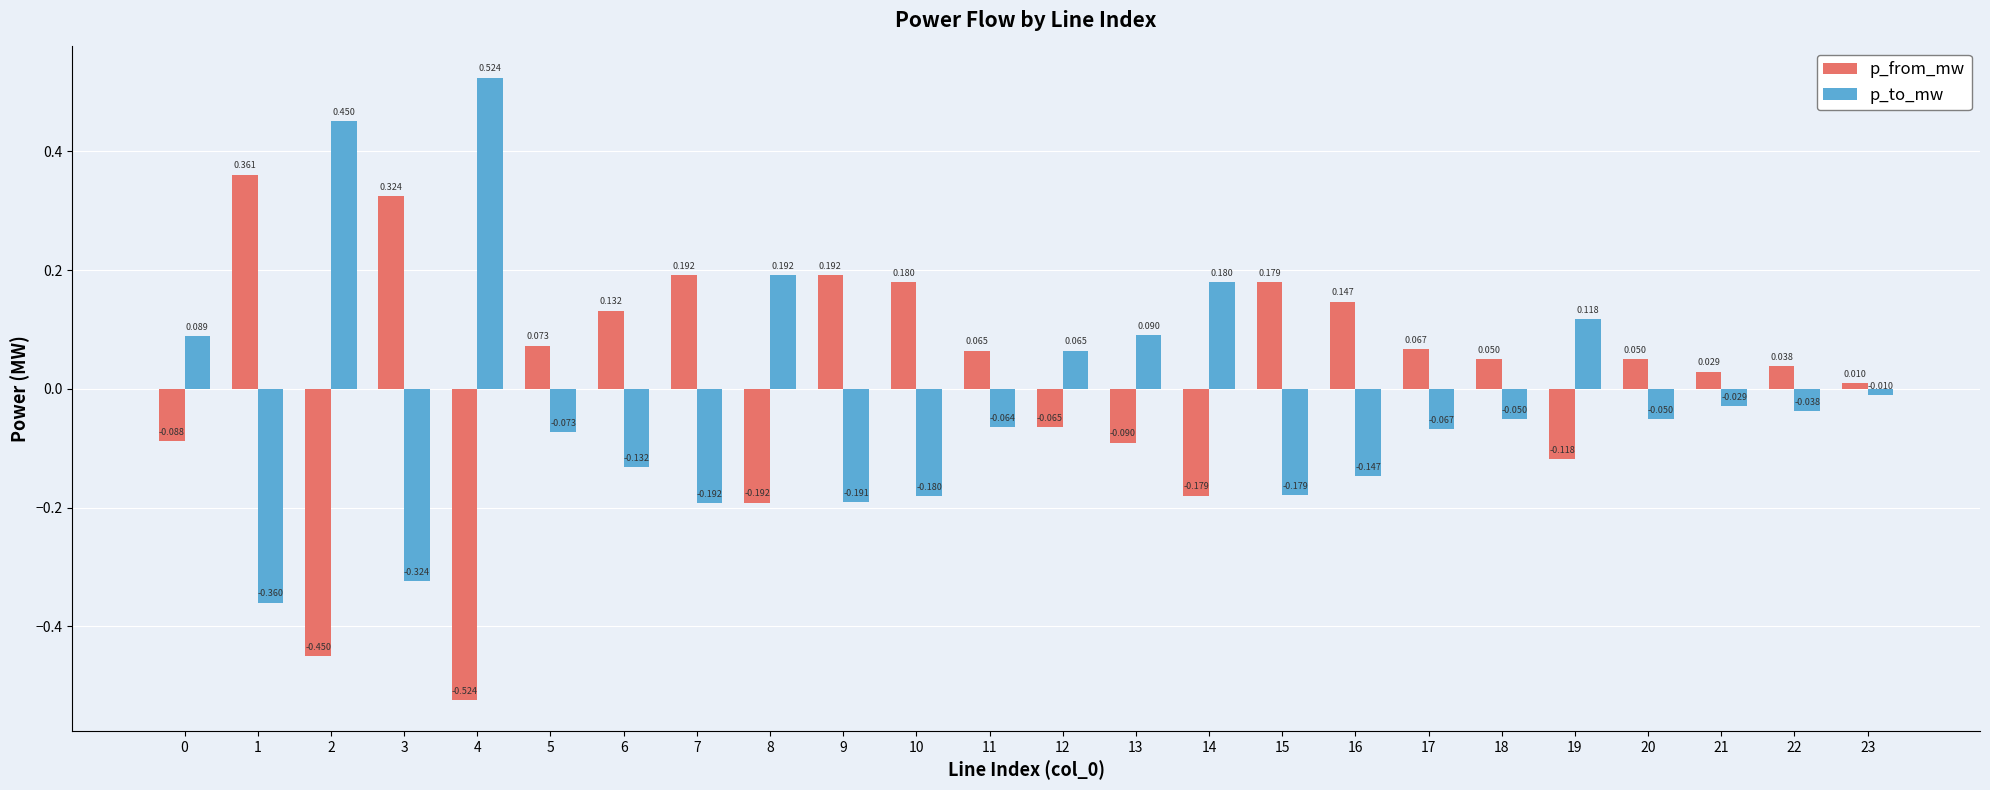

Which series has the widest spread of values?

p_from_mw